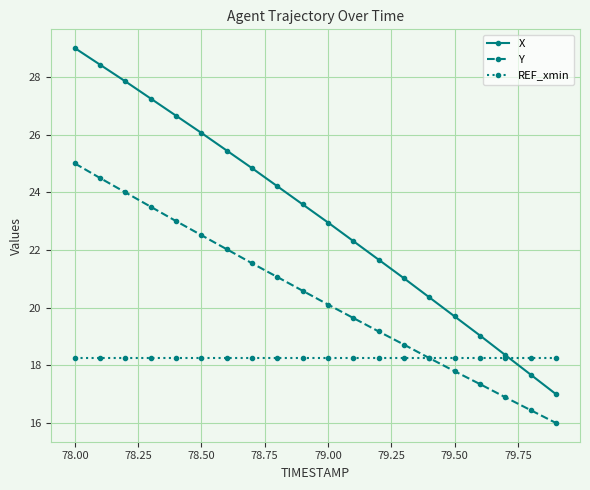

Which series has the largest range (max minus min)?

X